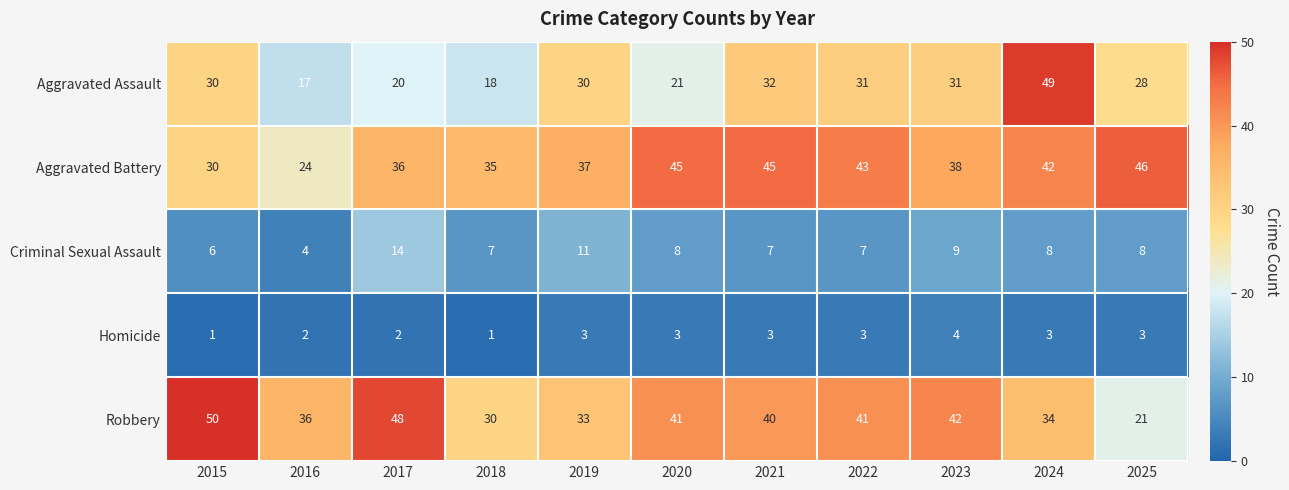

What is the difference between the maximum and second lowest values in the Criminal Sexual Assault series?

8